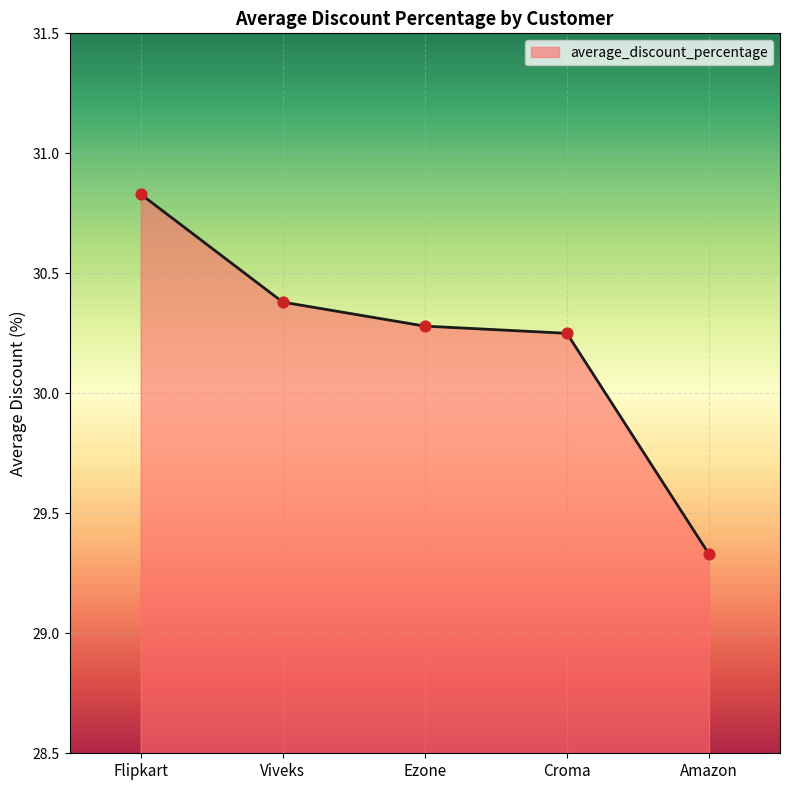

Which has a higher value, Flipkart or Ezone?

Flipkart